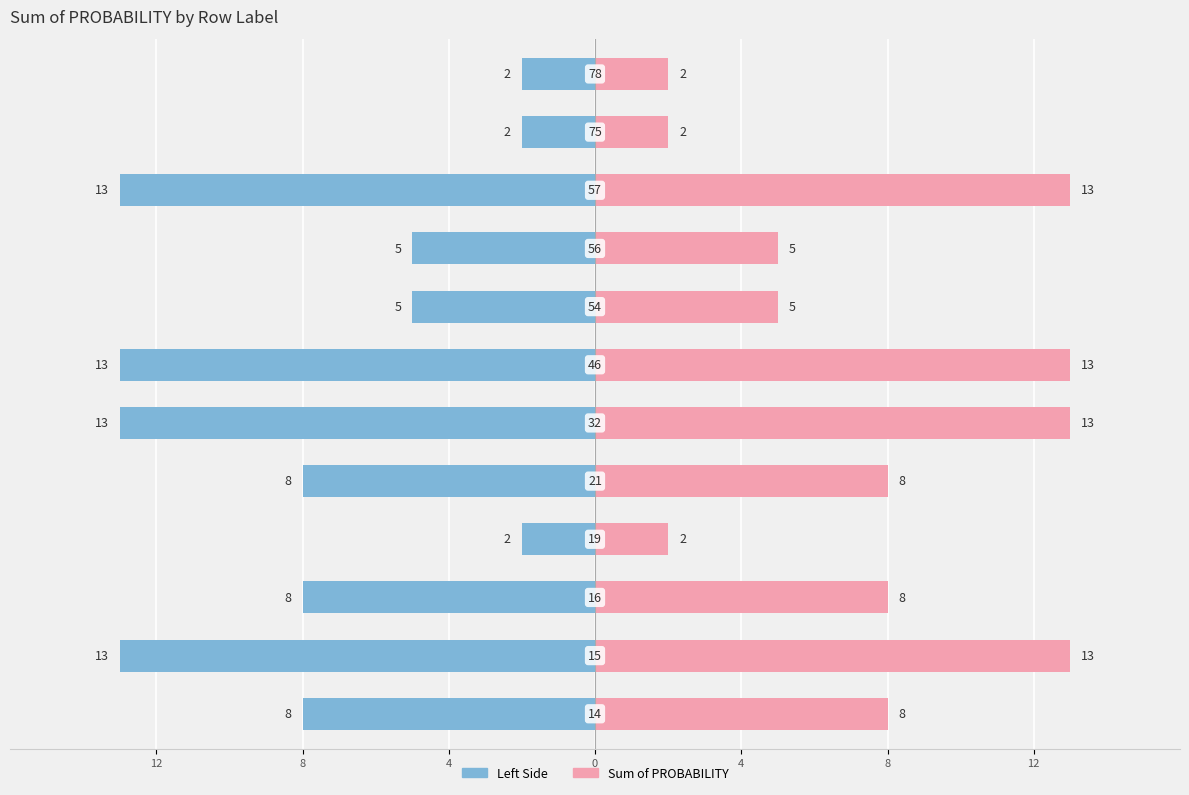

Rank the series by their average value, from highest to lowest.

Sum of PROBABILITY, Sum of PROBABILITY (Left)